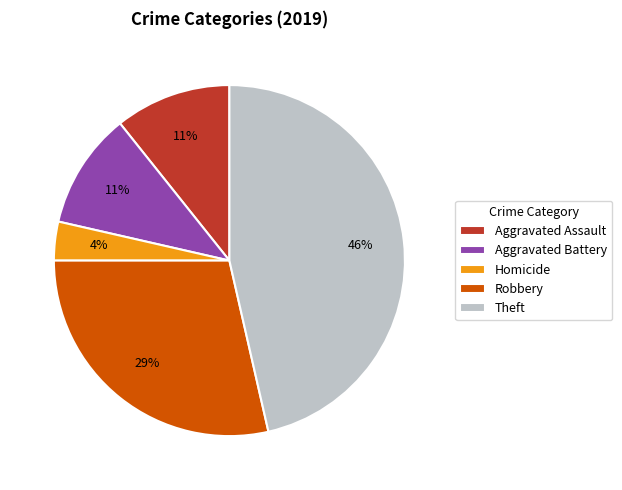

Is there any slice that represents more than half of the pie?

No